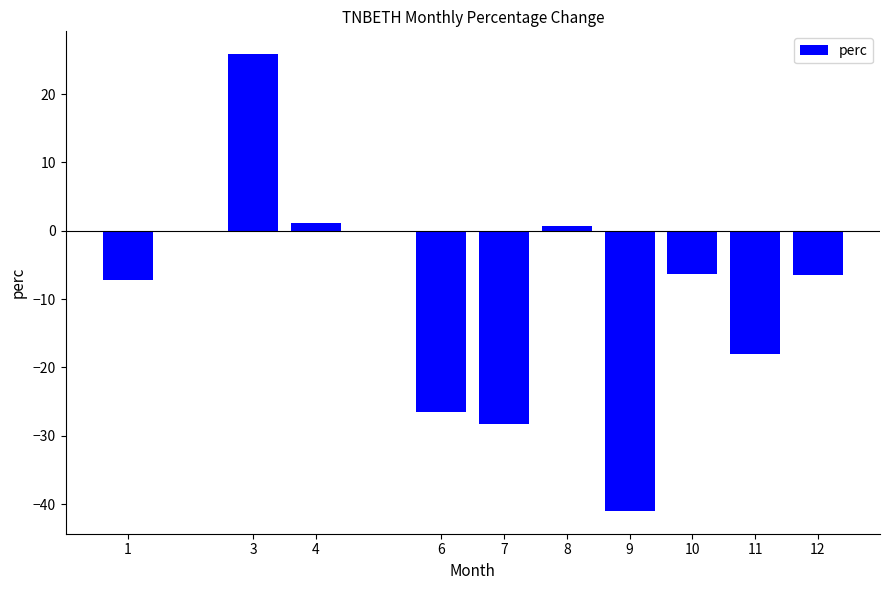

How many values are below zero?

7